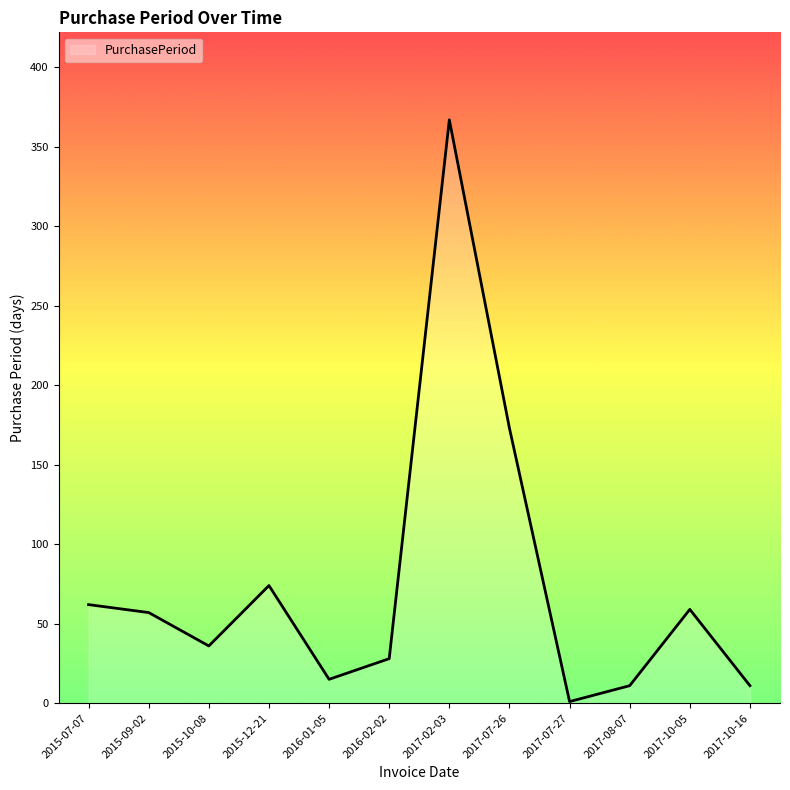

True or false: there are more than 2 points higher than both neighbors.

True